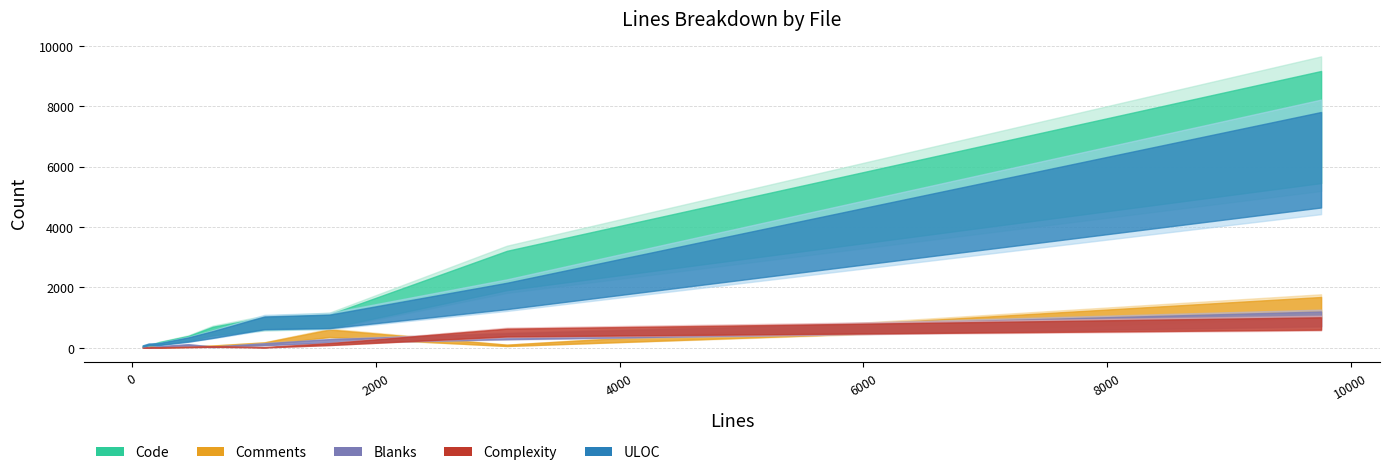

What is the average value of the Code series?

1300